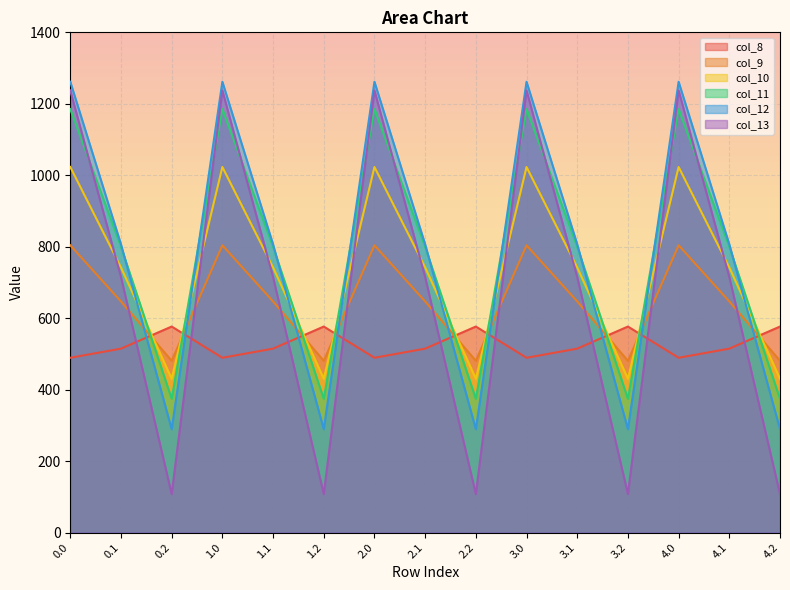

What is the difference between the col_8 values at 1.0 and 3.2?

87.4